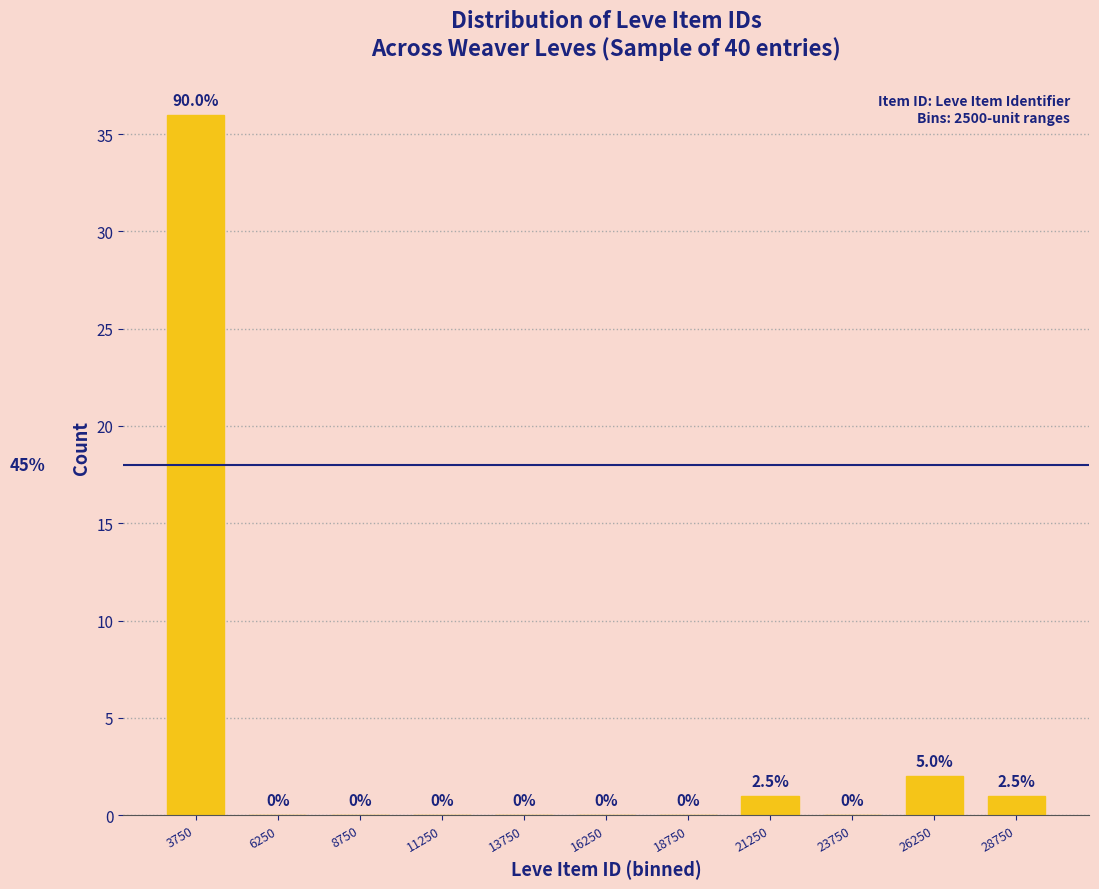

Over which range of the x-axis is the bar tallest?

2500 to 5000